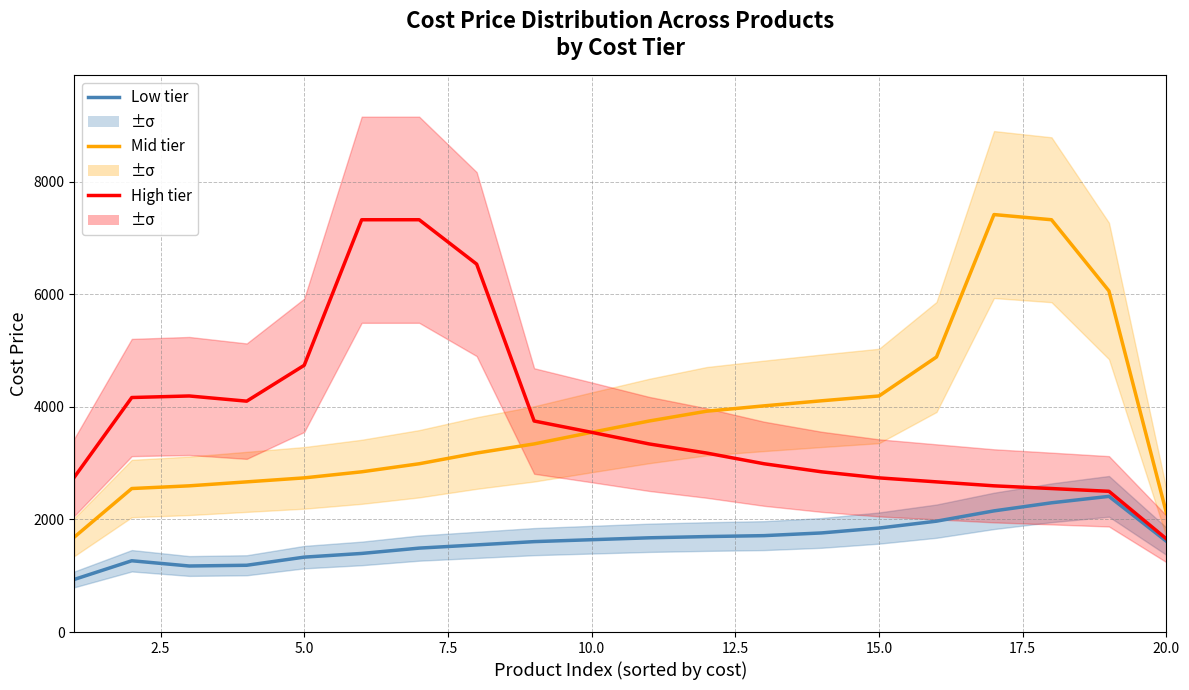

Rank the series at 7.5 from highest to lowest value.

High tier, Mid tier, Low tier